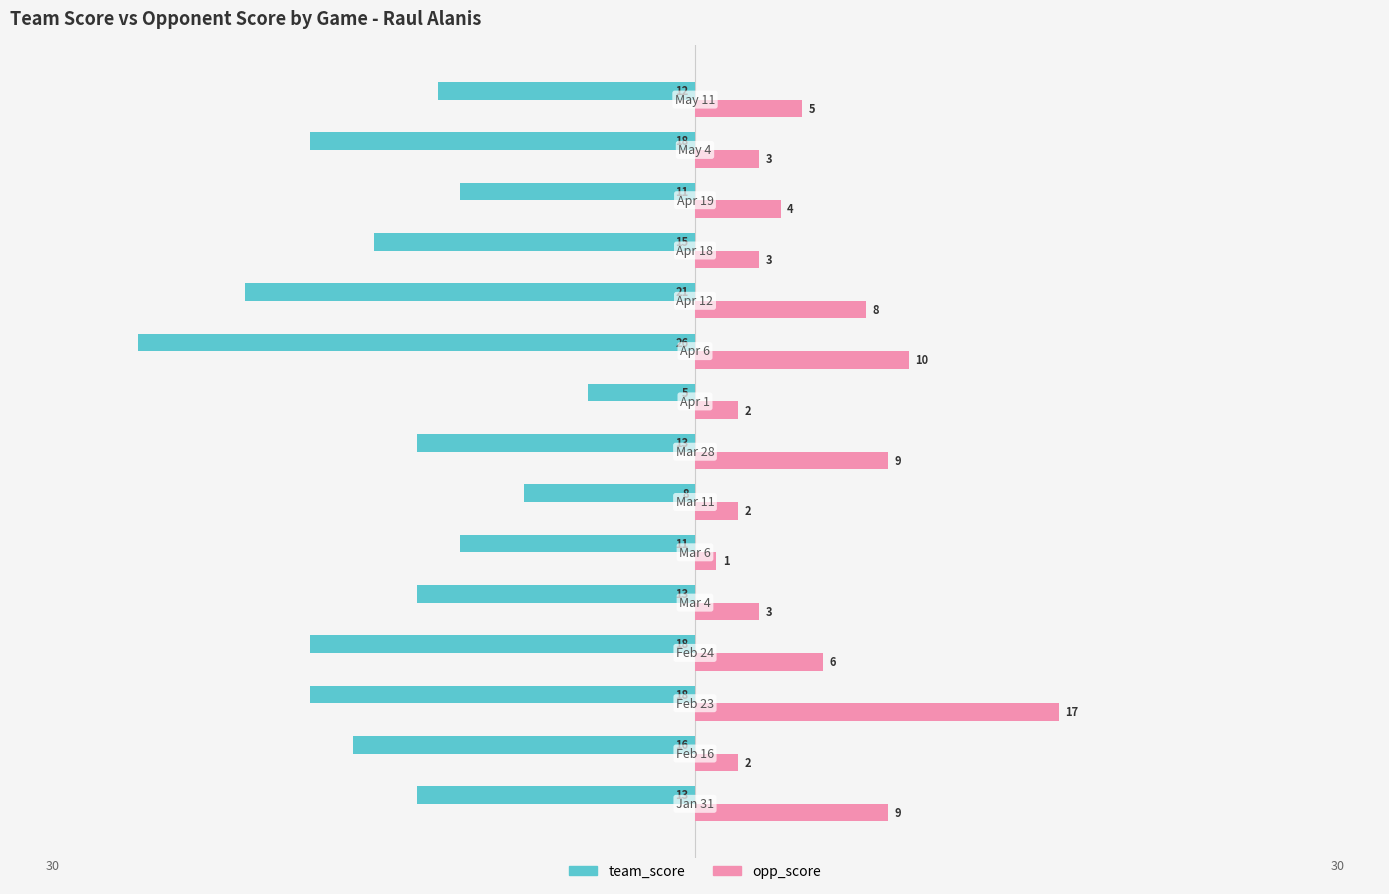

What is the sum of all team_score values?

-218